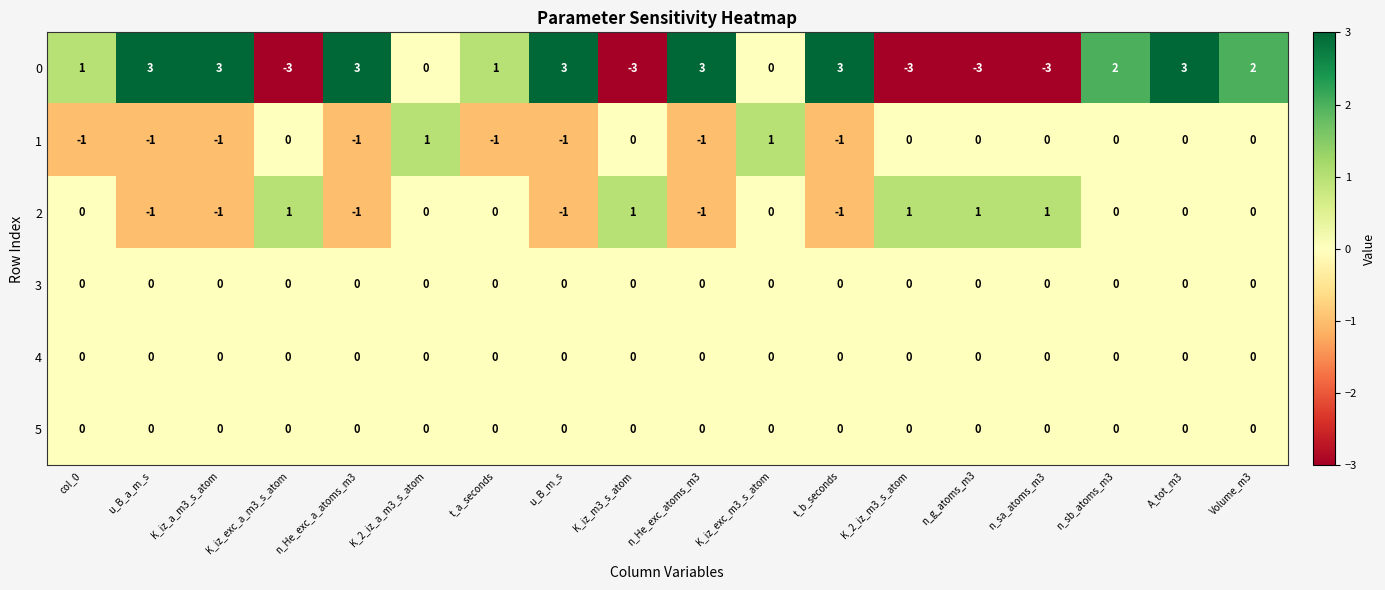

Is the value of 2 at n_g_atoms_m3 greater than the value of 4 at K_2_iz_a_m3_s_atom?

Yes